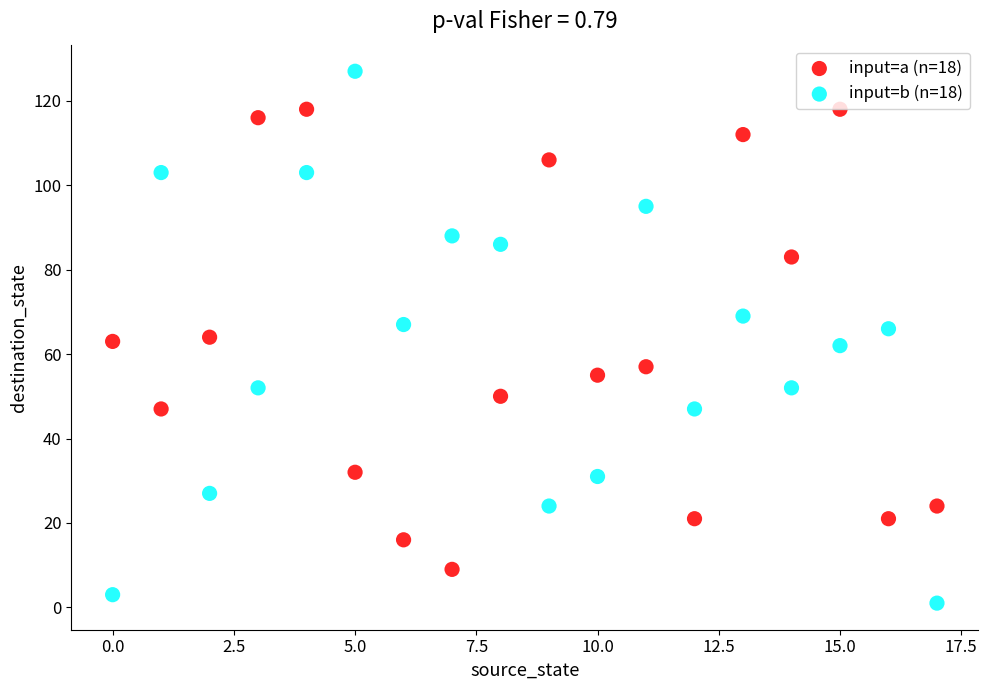

What are all the series names shown in the legend?

input=a (n=18), input=b (n=18)